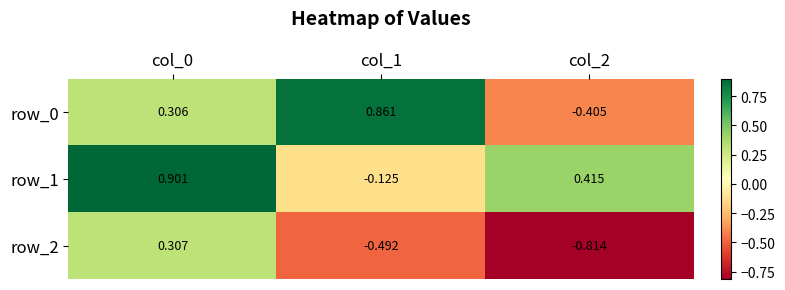

How many values in the row_0 series exceed 0?

2